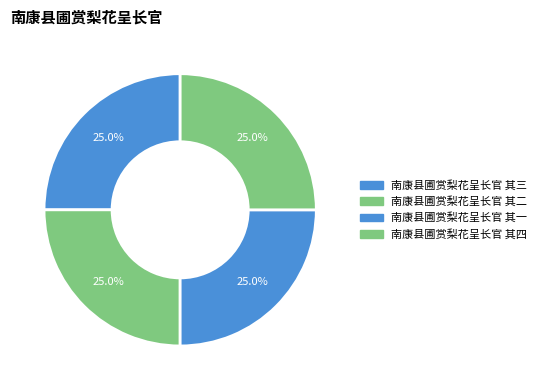

To the nearest percent, what is the combined percentage of 南康县圃赏梨花呈长官 其四 and 南康县圃赏梨花呈长官 其一?

50%